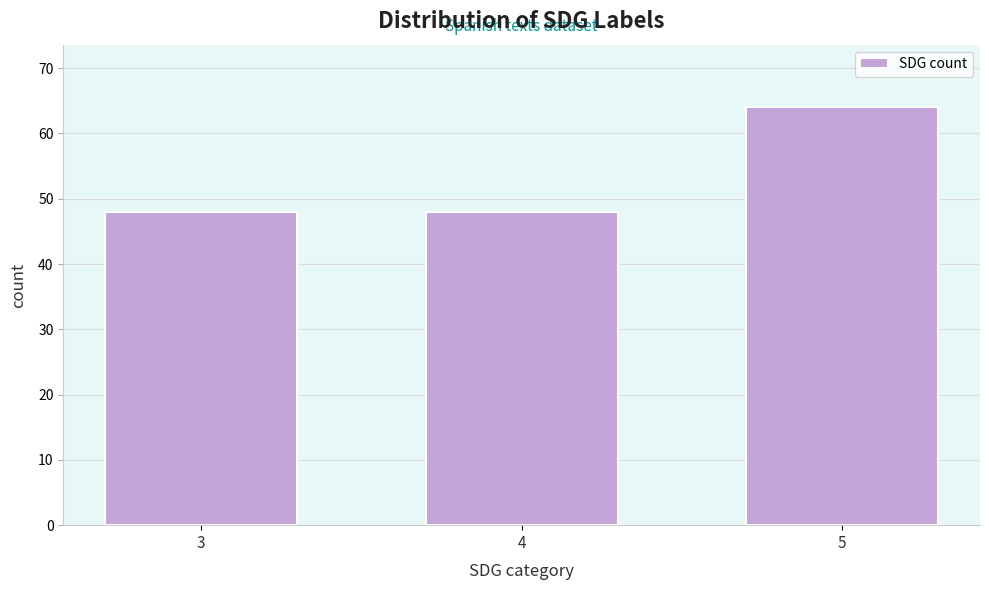

Reading left to right, list all the values displayed in this chart.

48	48	64